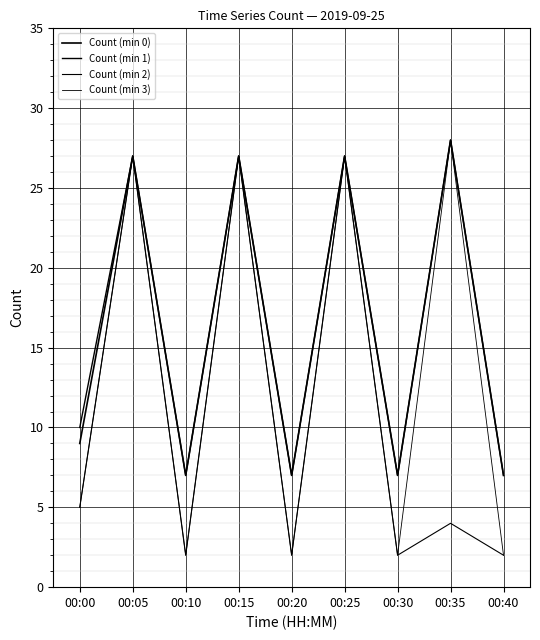

How many lines are shown in the chart?

4